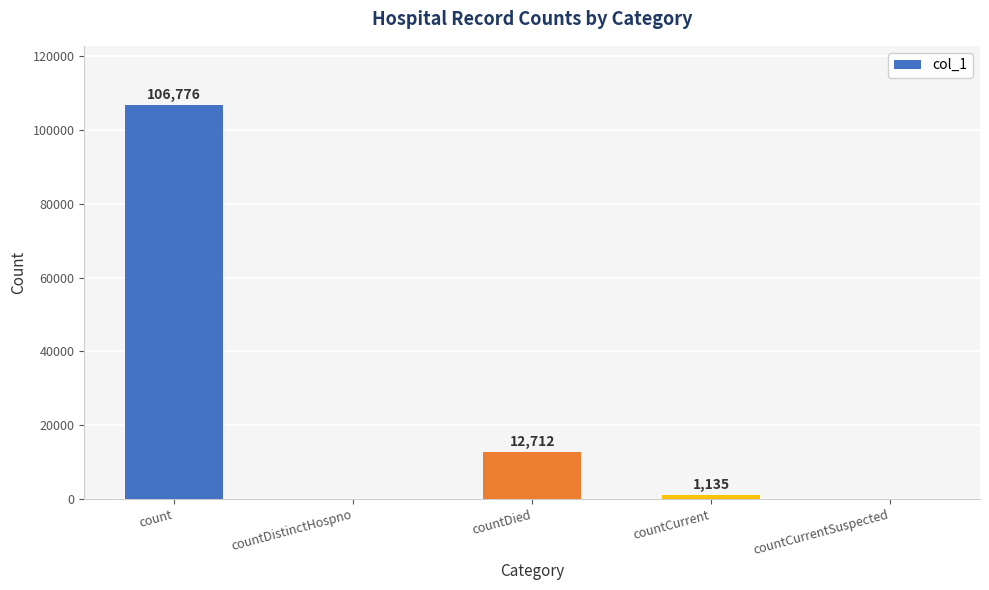

Reading left to right, list all the values displayed in this chart.

106776	0	12712	1135	0